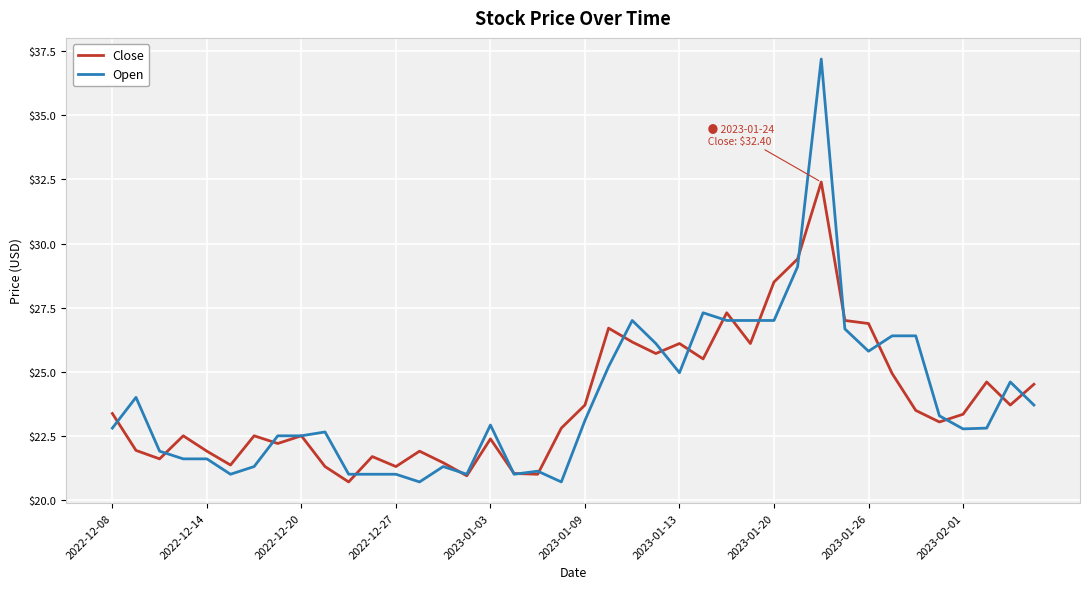

Which series has the widest spread of values?

Open